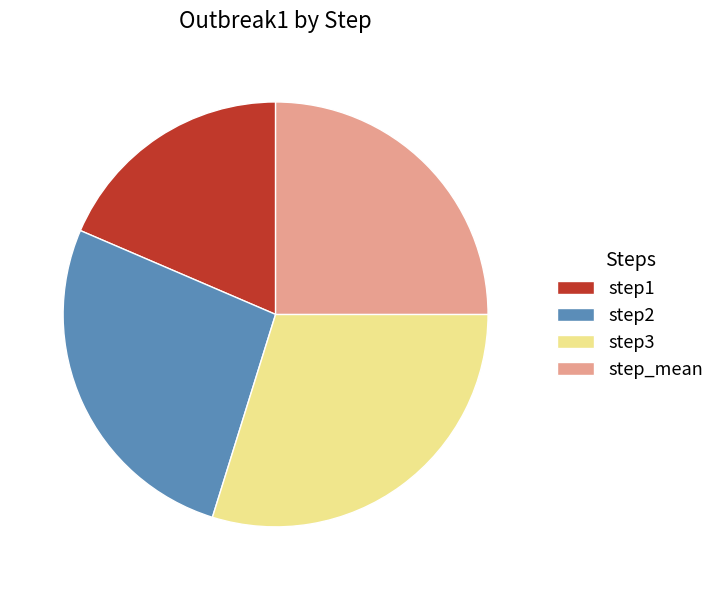

Do step1 and step_mean together represent more than half of the pie?

No